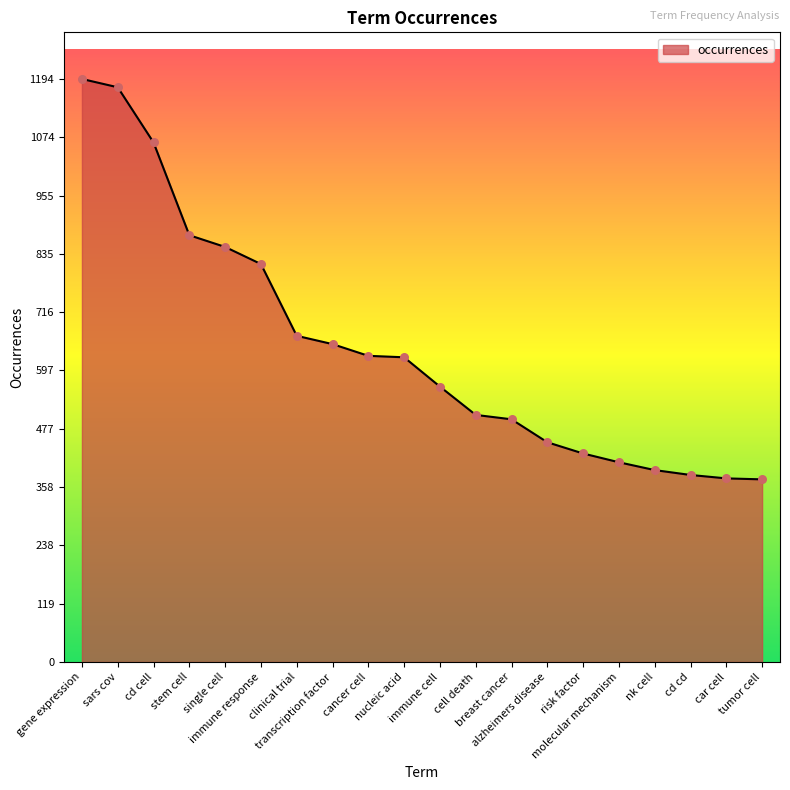

What is the change in value from immune response to nucleic acid?

-191